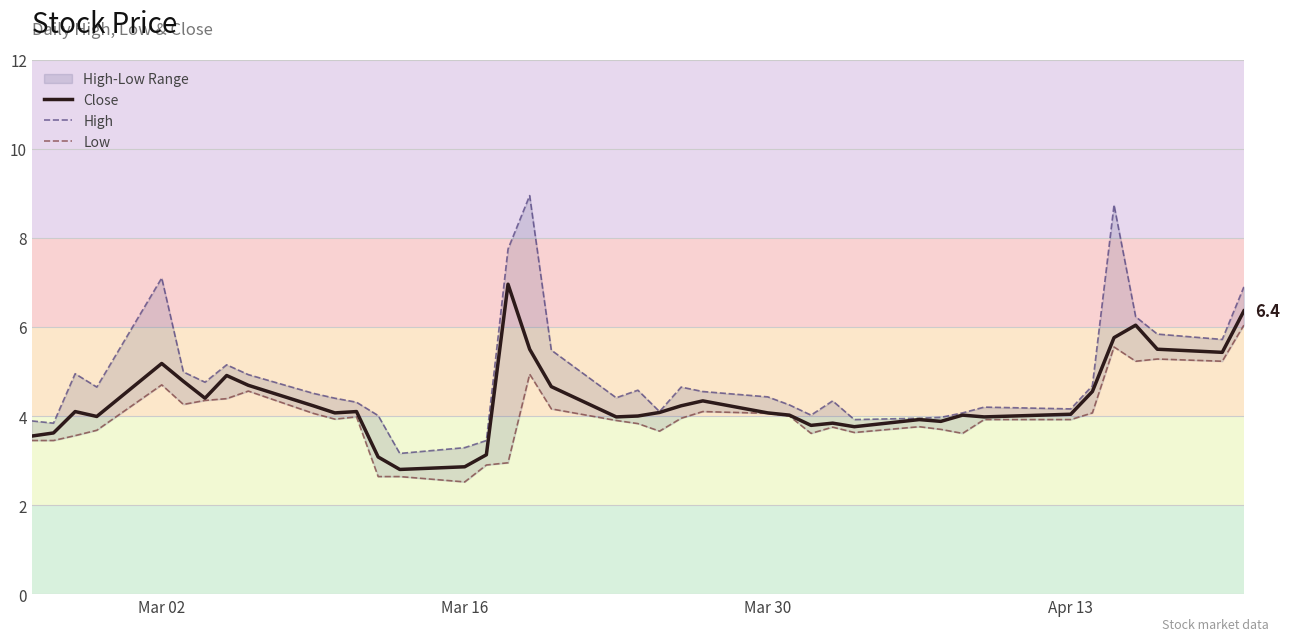

Is this an area chart (filled region under the line)?

No